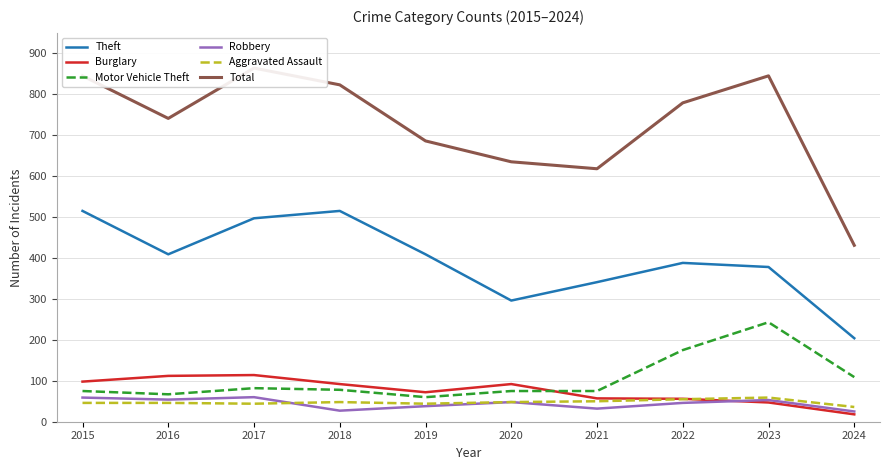

In Aggravated Assault, how many points are lower than both neighbors (excluding endpoints)?

2